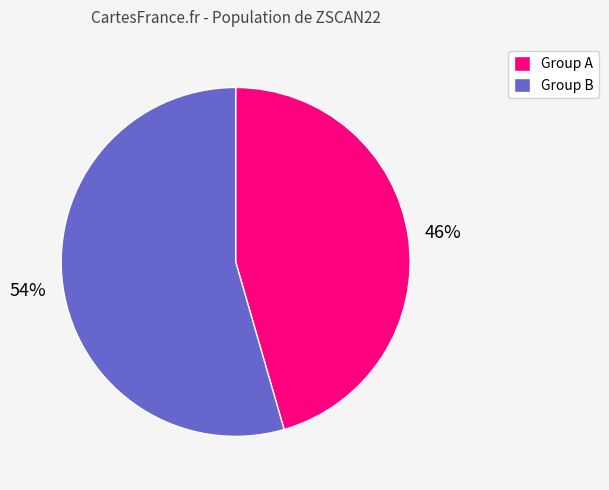

Count the number of slices in the pie.

2